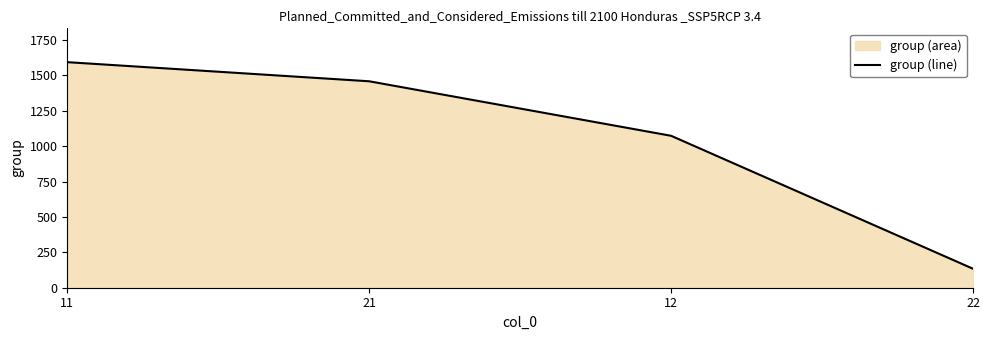

What is the greatest value displayed?

1593